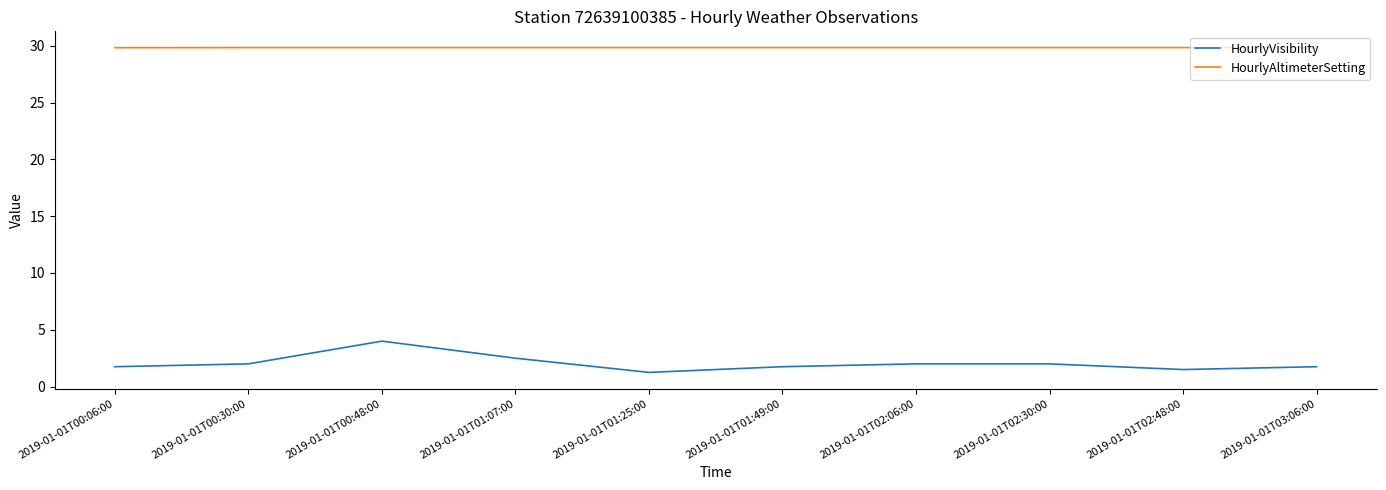

What position from the right is 2019-01-01T00:48:00?

8